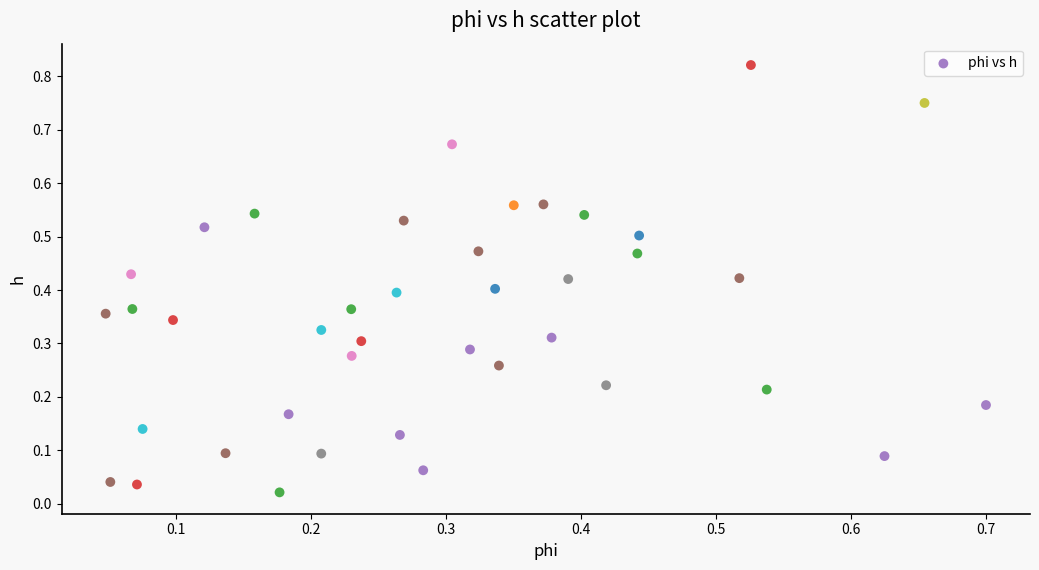

How many data points are displayed?

40